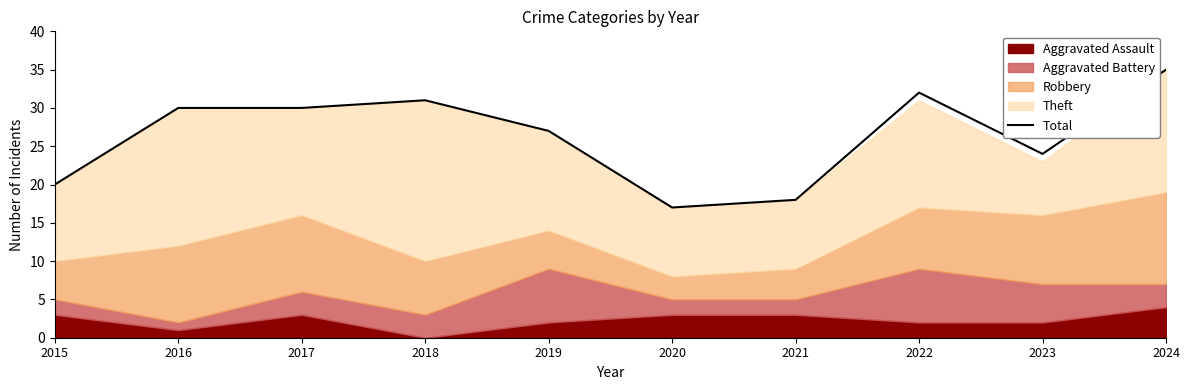

True or false: the data shows 24 at 2023.

True